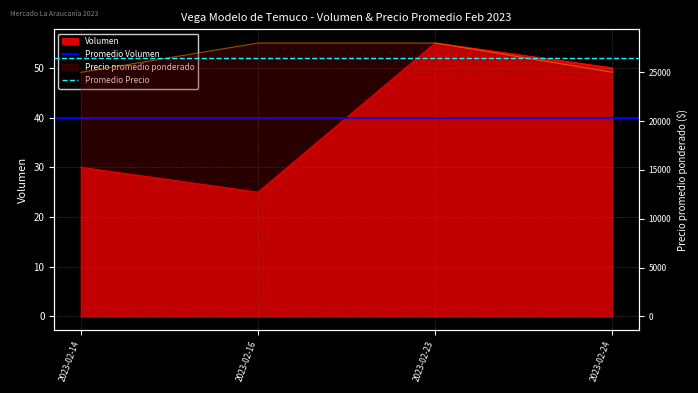

What is the sum of all Promedio Precio values?

53000